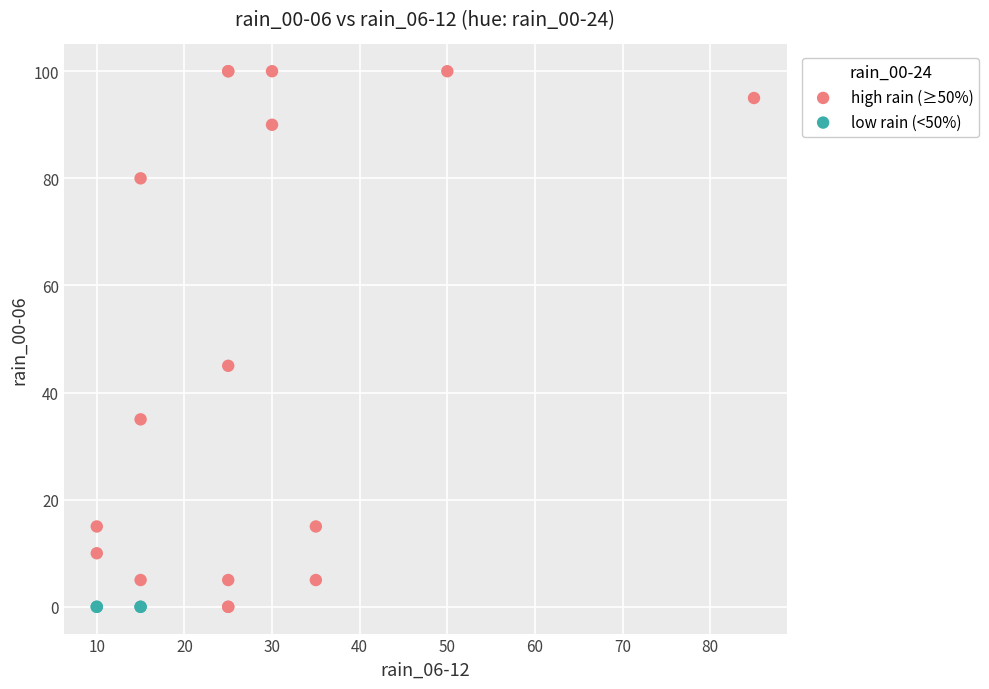

Which series reaches the maximum Y coordinate?

high rain (≥50%)